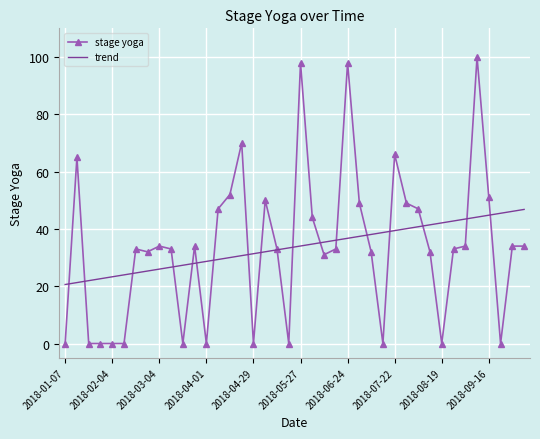

List the series in order of their peak value, highest first.

stage yoga, trend